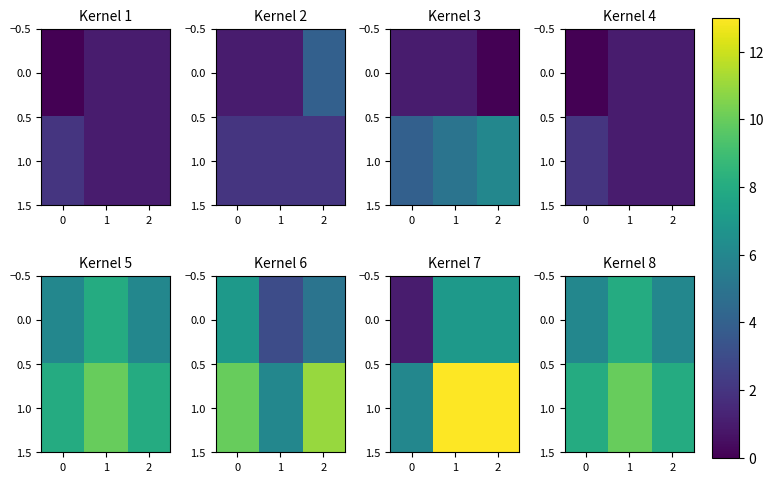

Is it true that 1.0 equals 8 at 0?

True